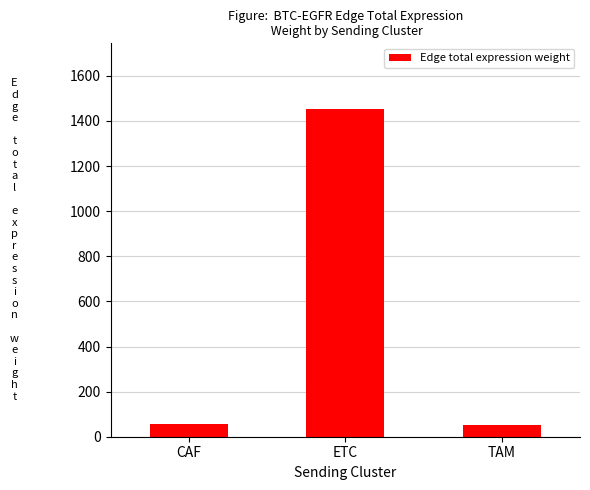

What is the label of the 1st bar from the right?

TAM